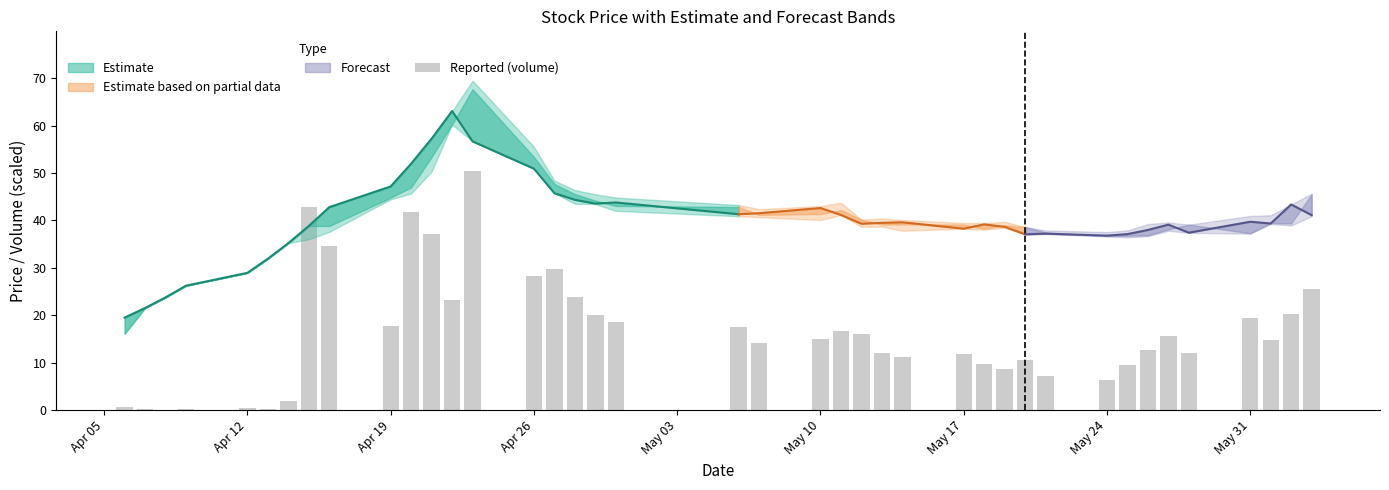

How many values are below 15?

20